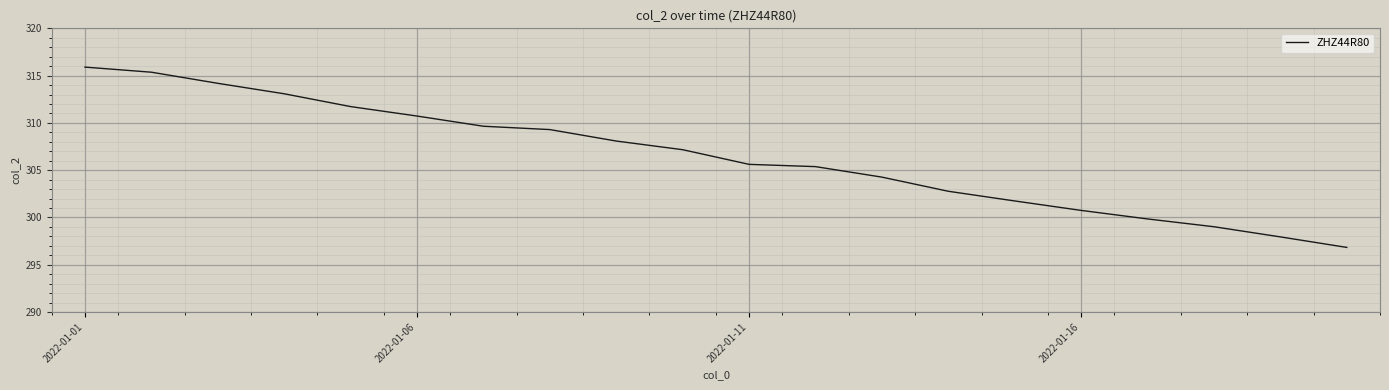

What is the minimum value shown in the chart?

296.8